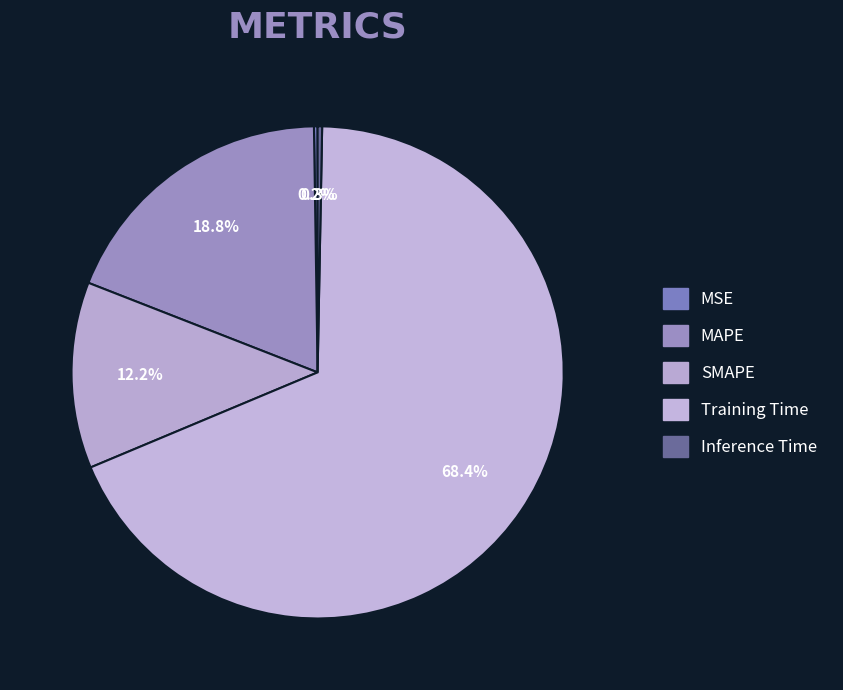

To the nearest percent, what percentage of the pie is MAPE?

19%